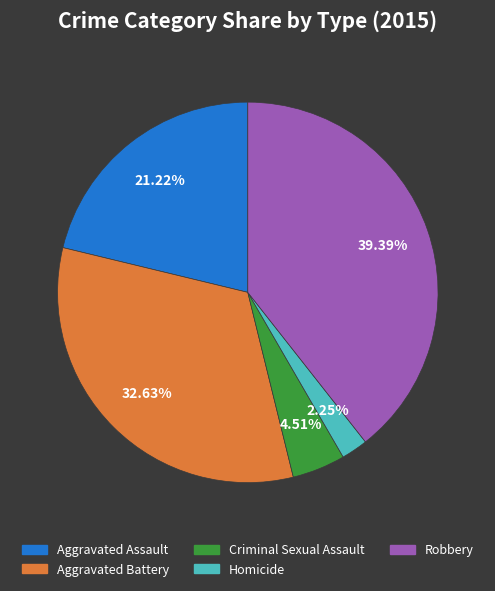

Between Robbery and Homicide, which is larger?

Robbery